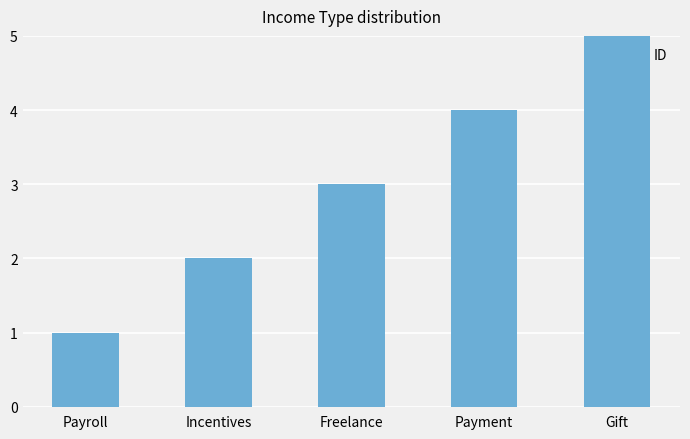

How many values are below 3?

2